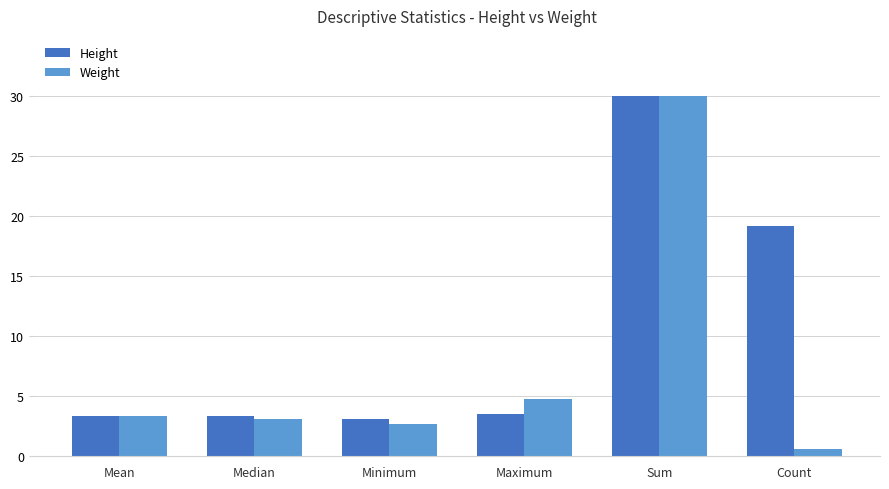

What is the value of the Weight bar at the 3rd from the left?

2.7